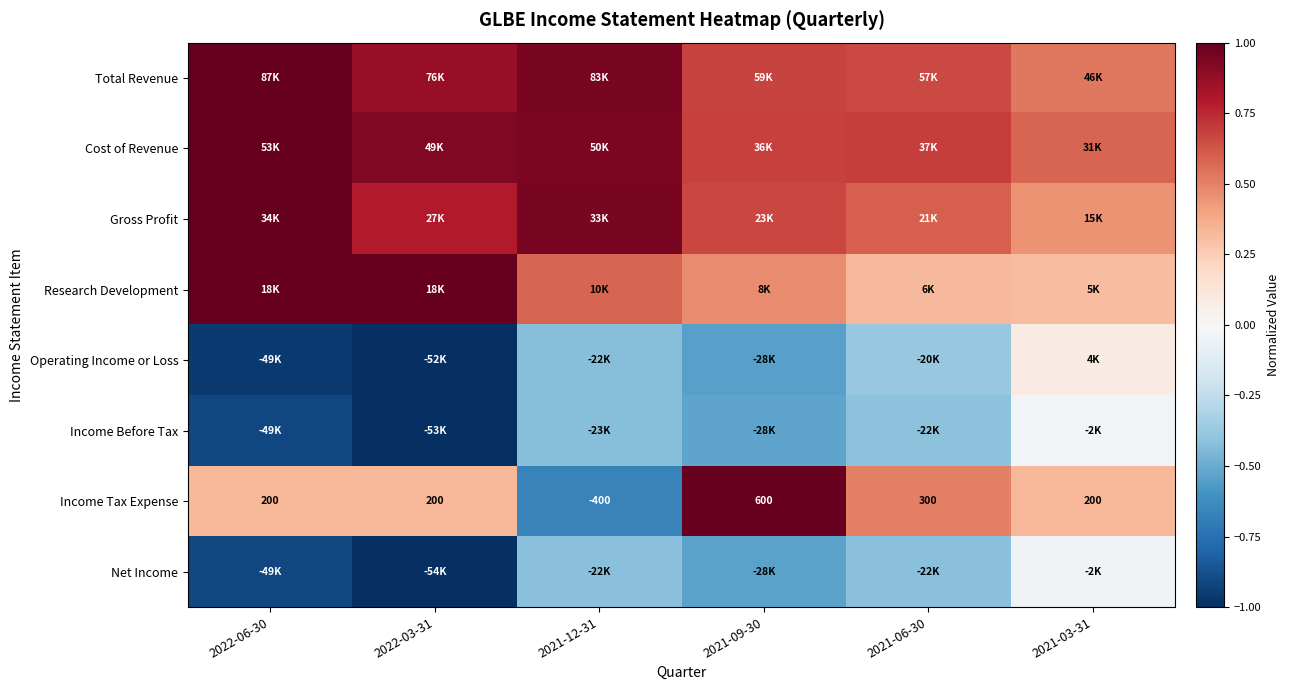

What is the difference between the second highest and minimum values in the Gross Profit series?

0.5